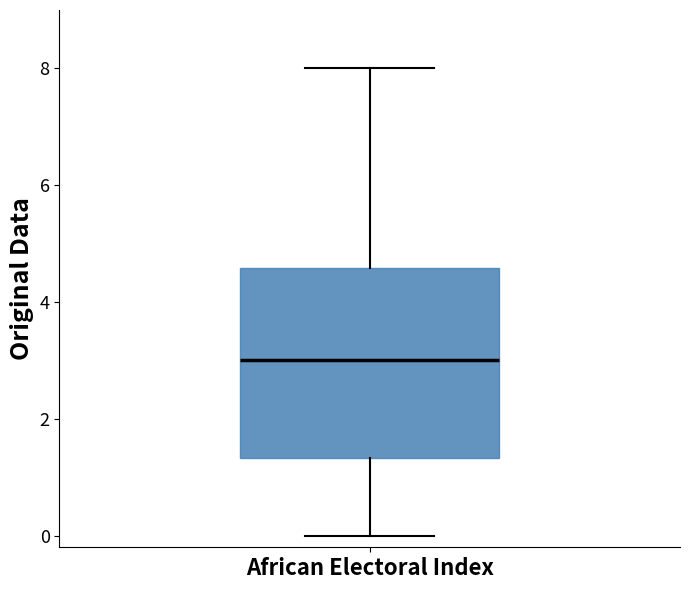

Read this box plot against the y-axis: the position of the median line, the range covered by the box, and the ends of both whiskers. The values are not printed on the chart, so give them approximately, as read against the axis.

median 3.0, box 1.4 to 4.6, whiskers 0.0 to 8.0